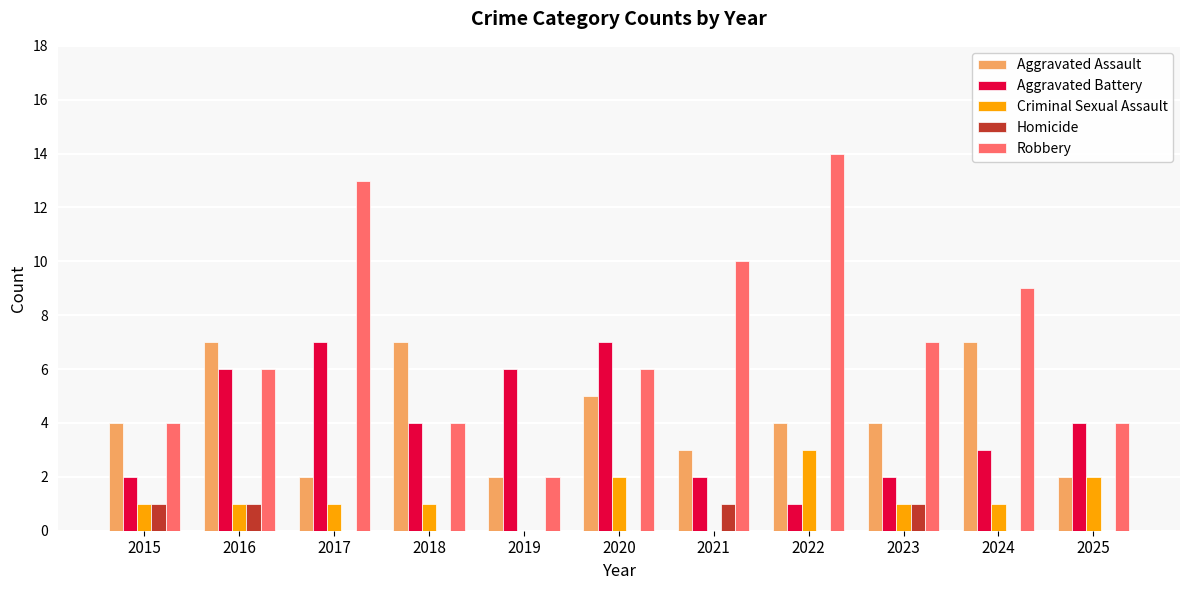

Are the bars horizontal?

No